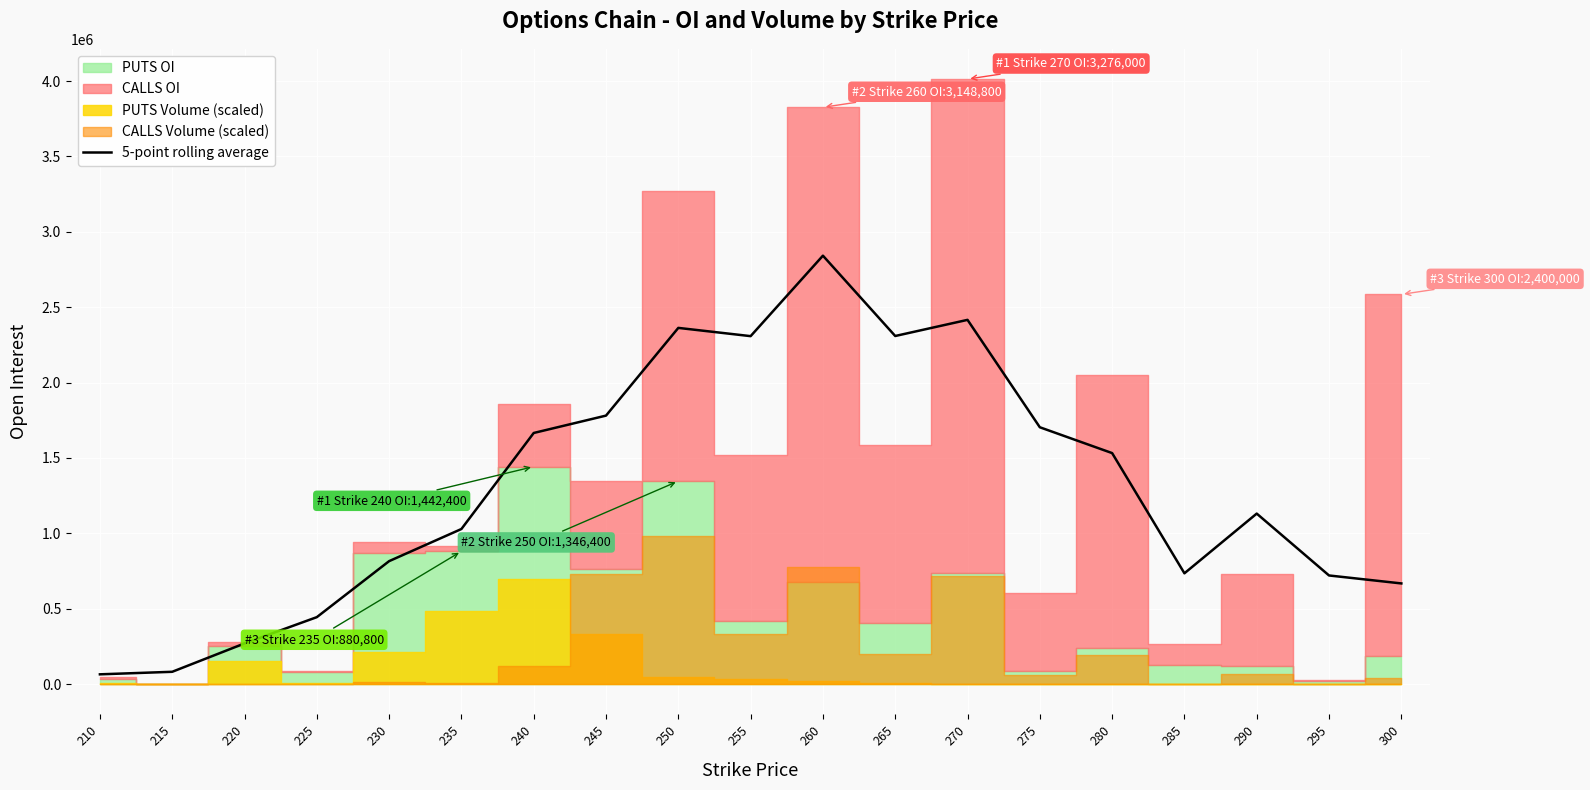

Which category has the lowest value across all series?

210